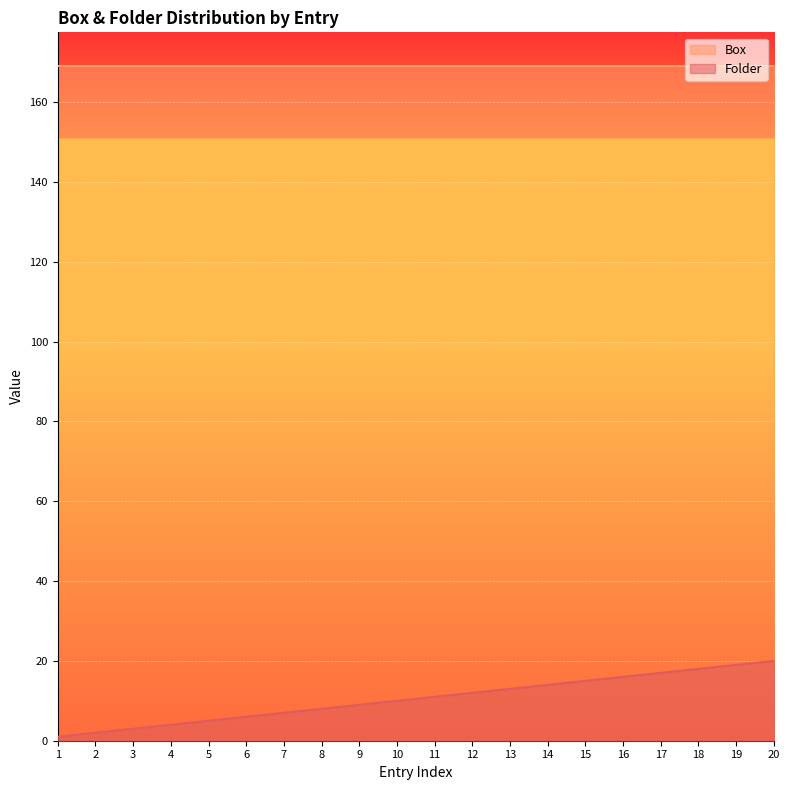

How many lines are shown in the chart?

2